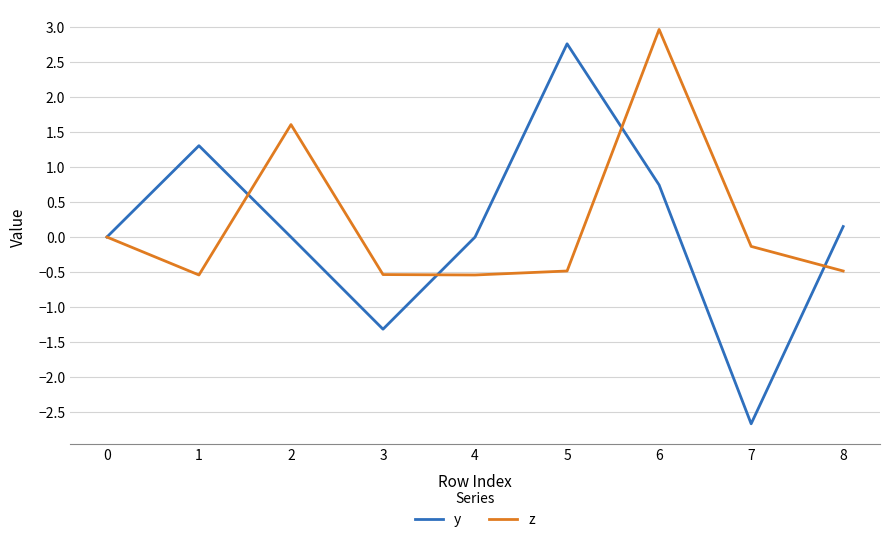

True or false: y has a value of 0.7 at 6.

True